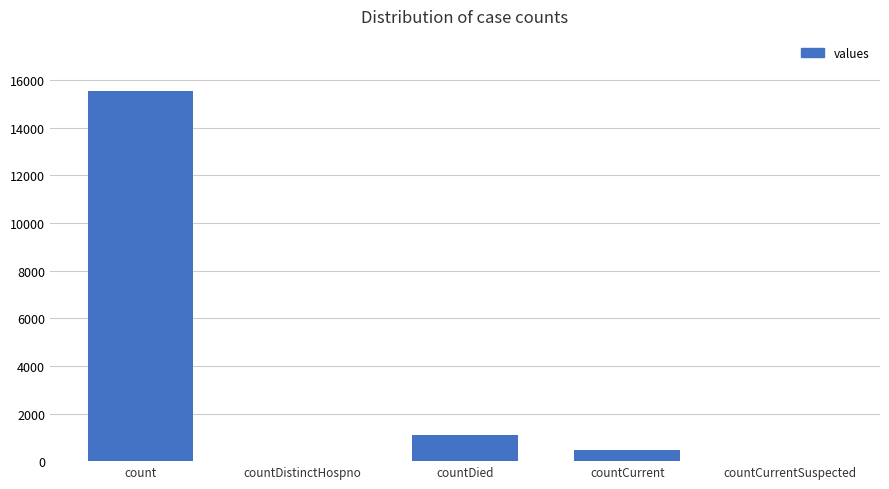

At which category does the chart reach its peak across all series?

count